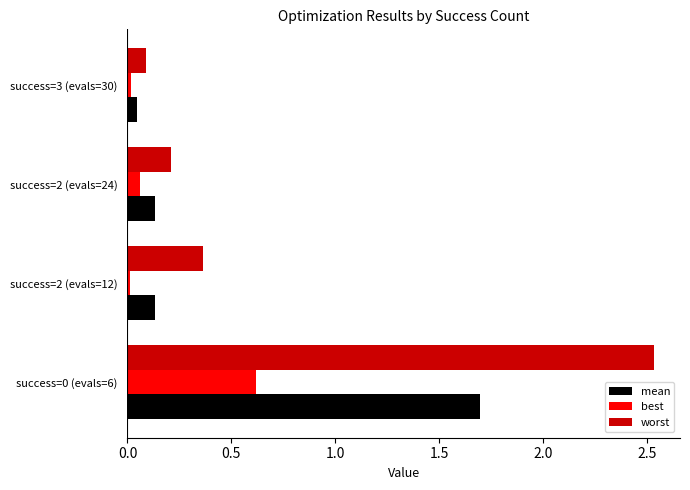

How many categories are shown in the chart?

4